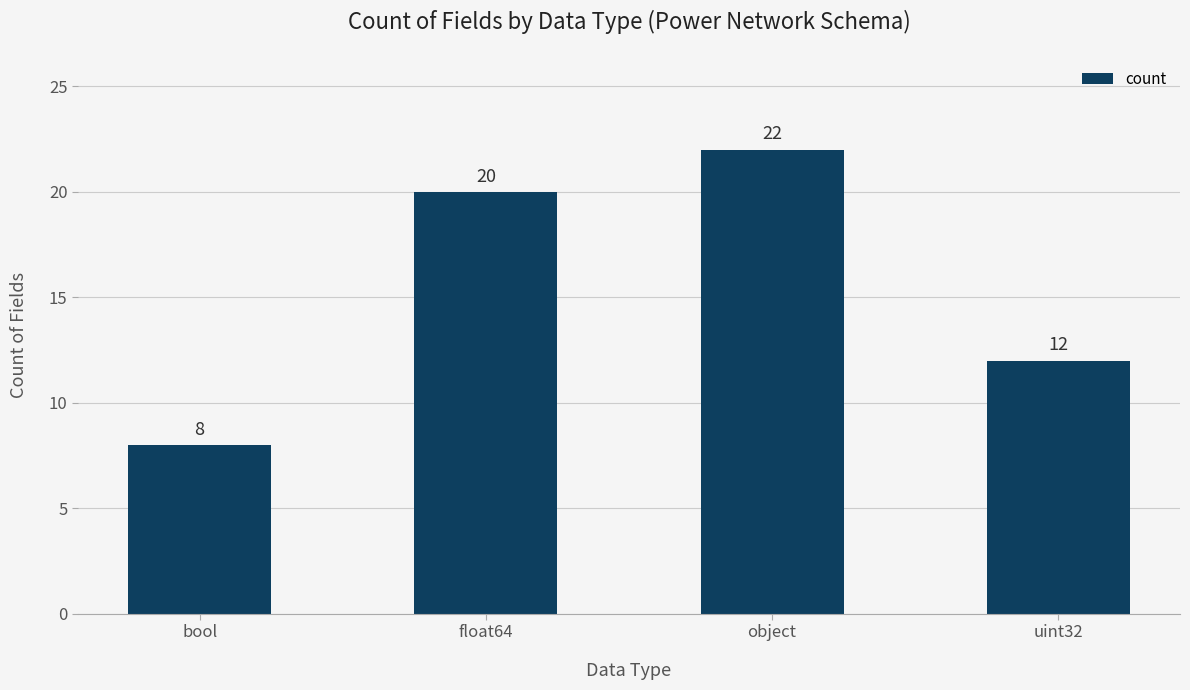

What is the ratio of the value at uint32 to the value at object?

0.5